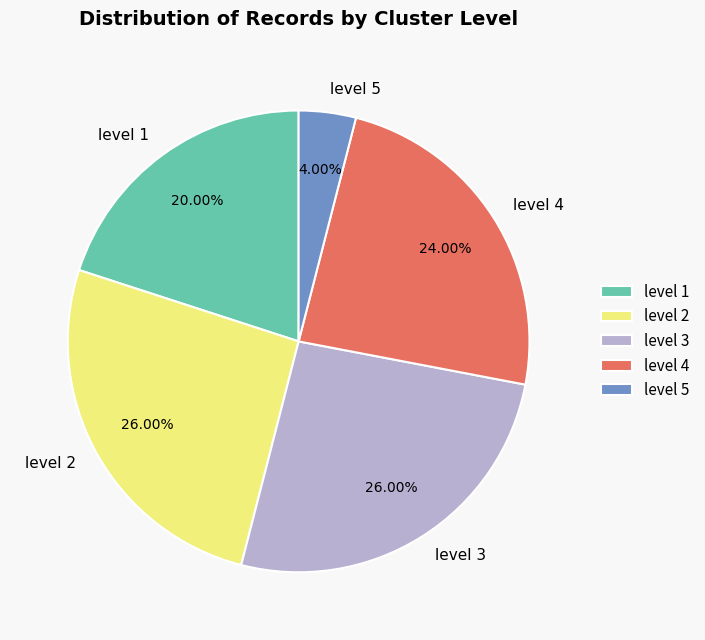

Combined, do level 3 and level 2 account for over 50%?

Yes